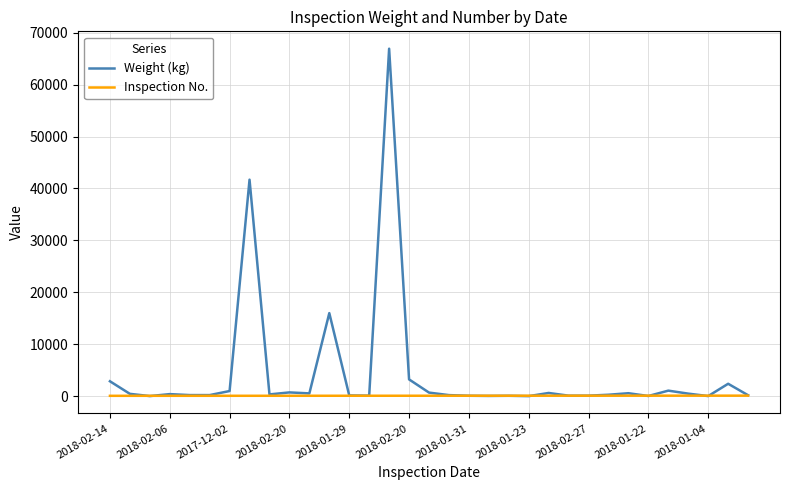

Rank the series by their maximum value, from highest to lowest.

Weight (kg), Inspection No.